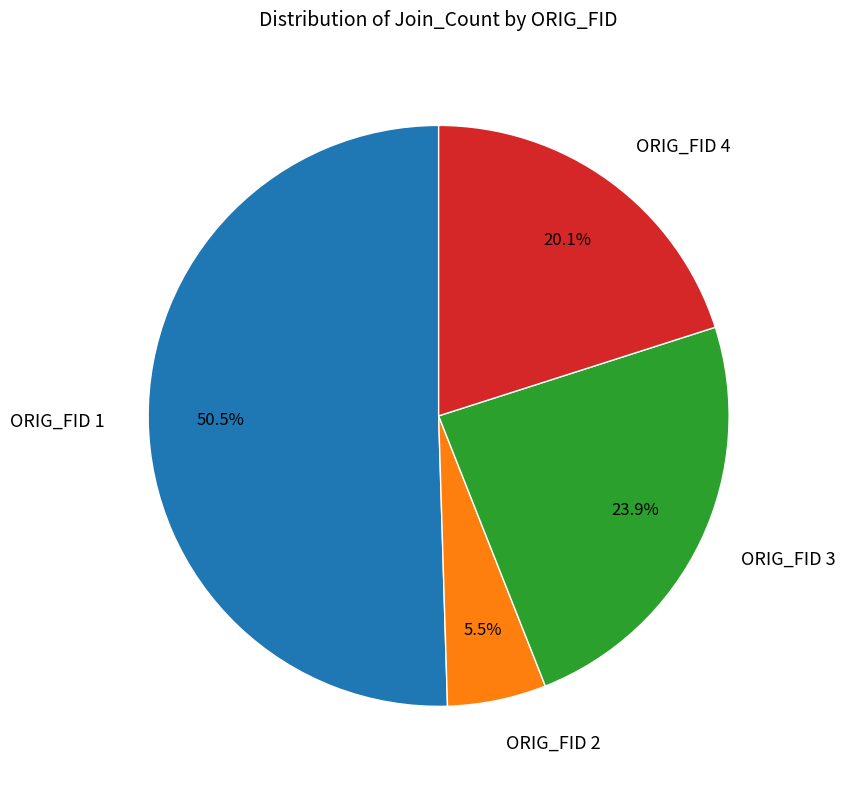

Between ORIG_FID 1 and ORIG_FID 3, which is larger?

ORIG_FID 1